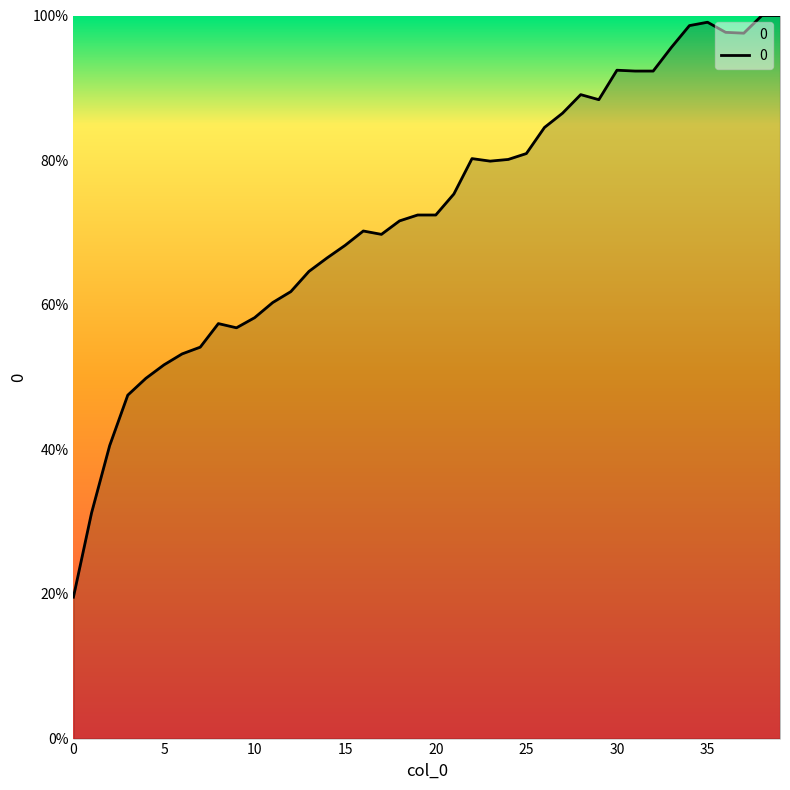

What is the difference between the maximum and minimum values?

80.4